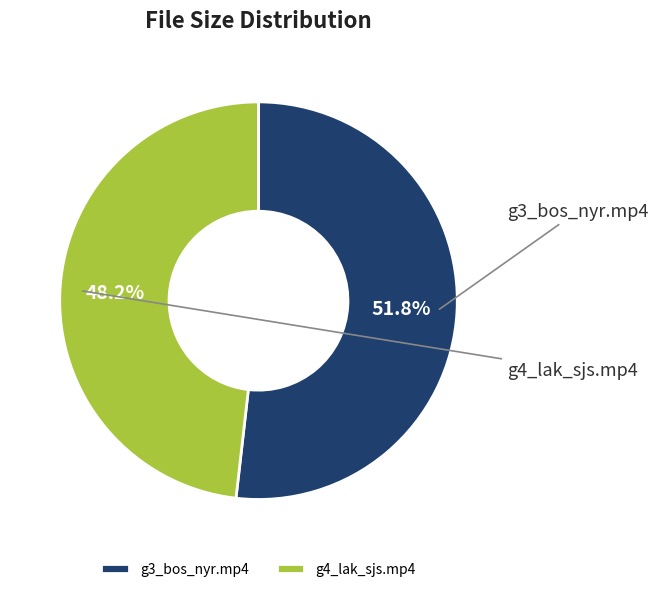

Which slice is the largest?

g3_bos_nyr.mp4